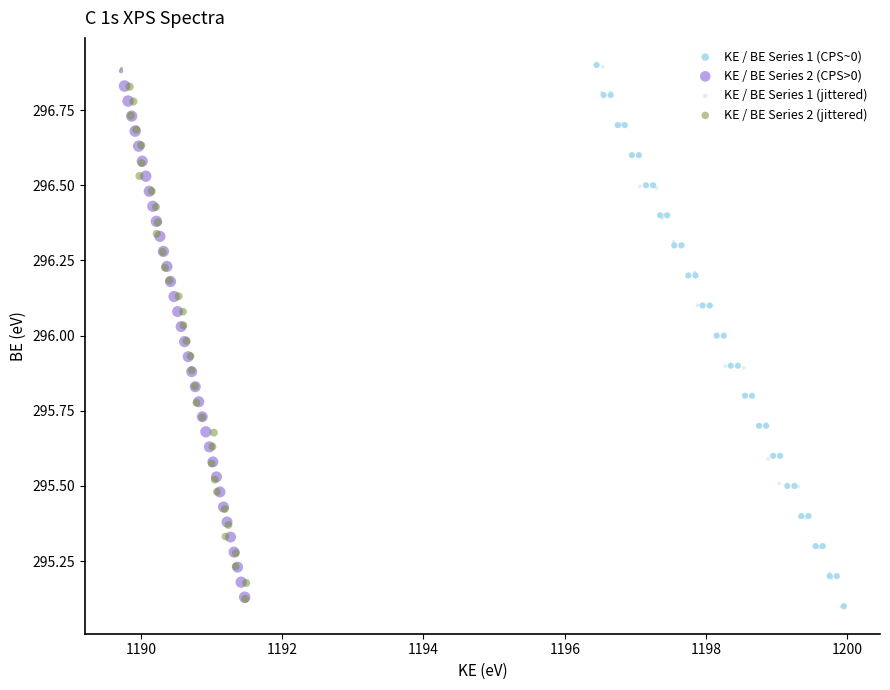

What are all the series names shown in the legend?

KE / BE Series 1 (CPS~0), KE / BE Series 2 (CPS>0), KE / BE Series 1 (jittered), KE / BE Series 2 (jittered)